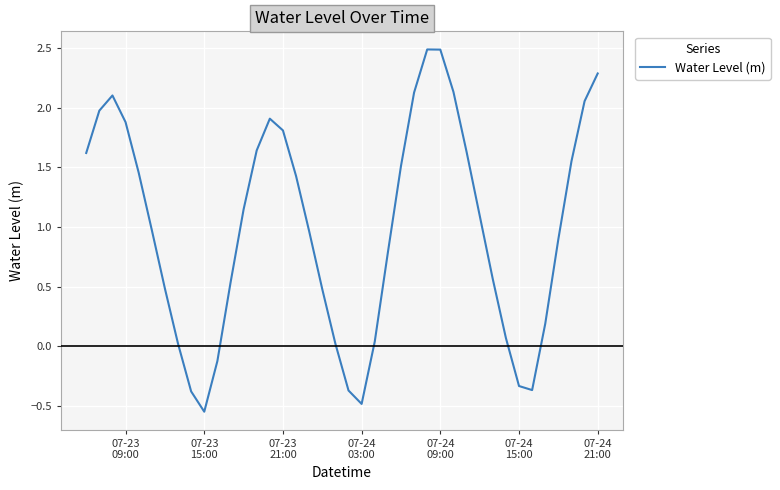

Does the chart have visible grid lines?

Yes